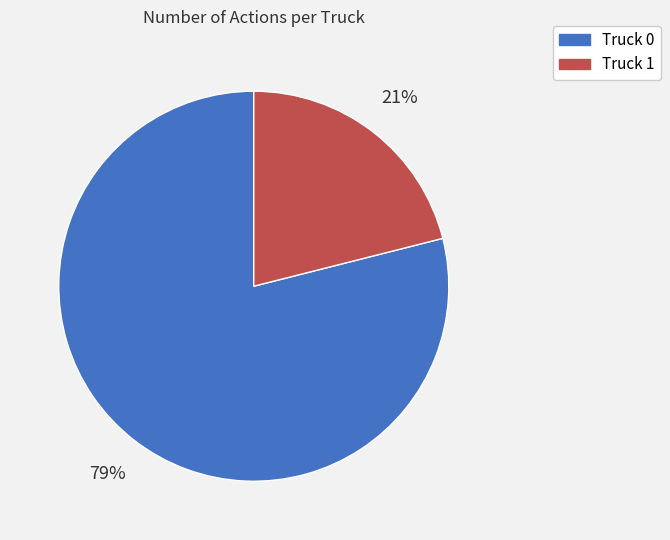

Count the number of slices in the pie.

2